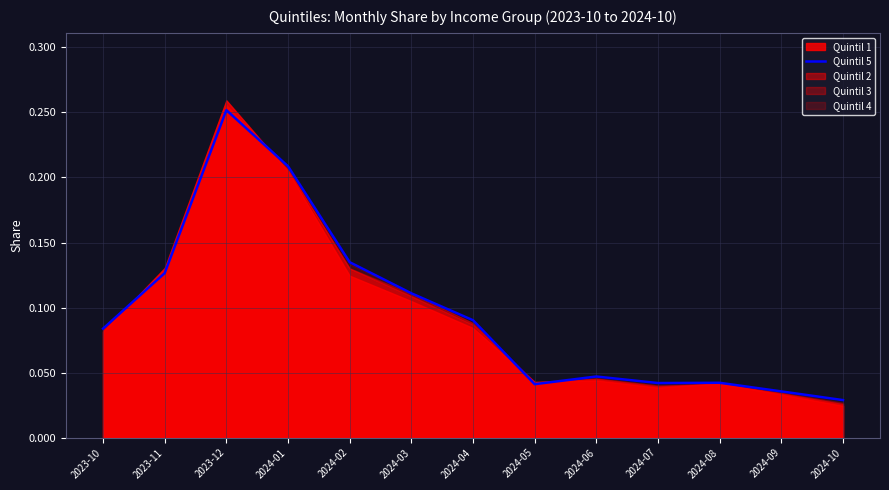

Count the values in the range 0 to 1.

13